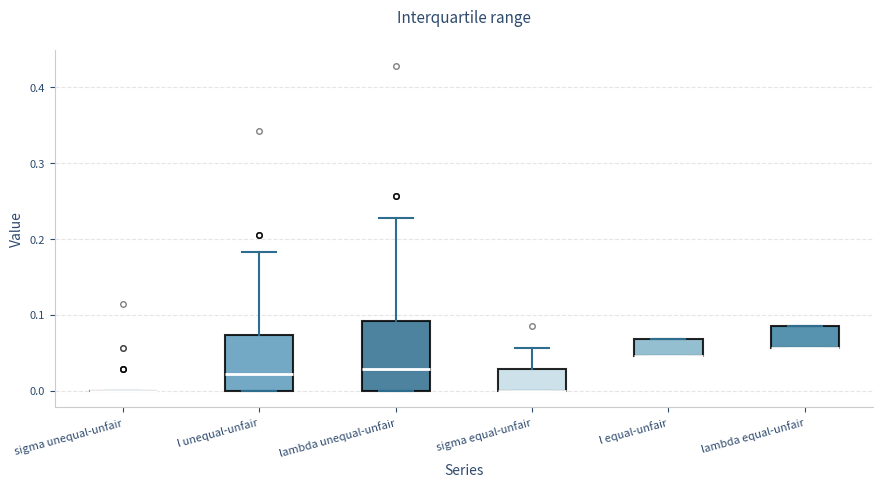

Reading left to right, transcribe this box plot: for each box, give where its median line is, the range the box spans, and where its two whiskers end, as read against the y-axis. The values are not printed on the chart, so give them approximately, as read against the axis.

sigma unequal-unfair: box collapsed to a line at 0.00, whiskers 0.00 to 0.00
l unequal-unfair: median 0.02, box 0.00 to 0.07, whiskers 0.00 to 0.18
lambda unequal-unfair: median 0.03, box 0.00 to 0.09, whiskers 0.00 to 0.23
sigma equal-unfair: median 0.00 (drawn on the box's lower edge), box 0.00 to 0.03, whiskers 0.00 to 0.06
l equal-unfair: median 0.05 (drawn on the box's lower edge), box 0.05 to 0.07, whiskers 0.05 to 0.07
lambda equal-unfair: median 0.06 (drawn on the box's lower edge), box 0.06 to 0.09, whiskers 0.06 to 0.09